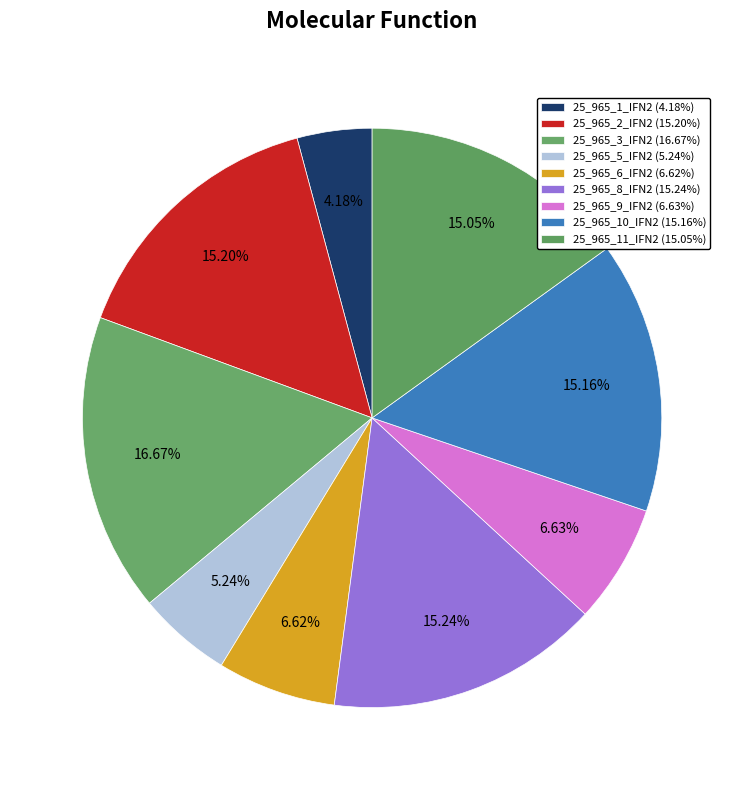

How many slices are in this pie chart?

9